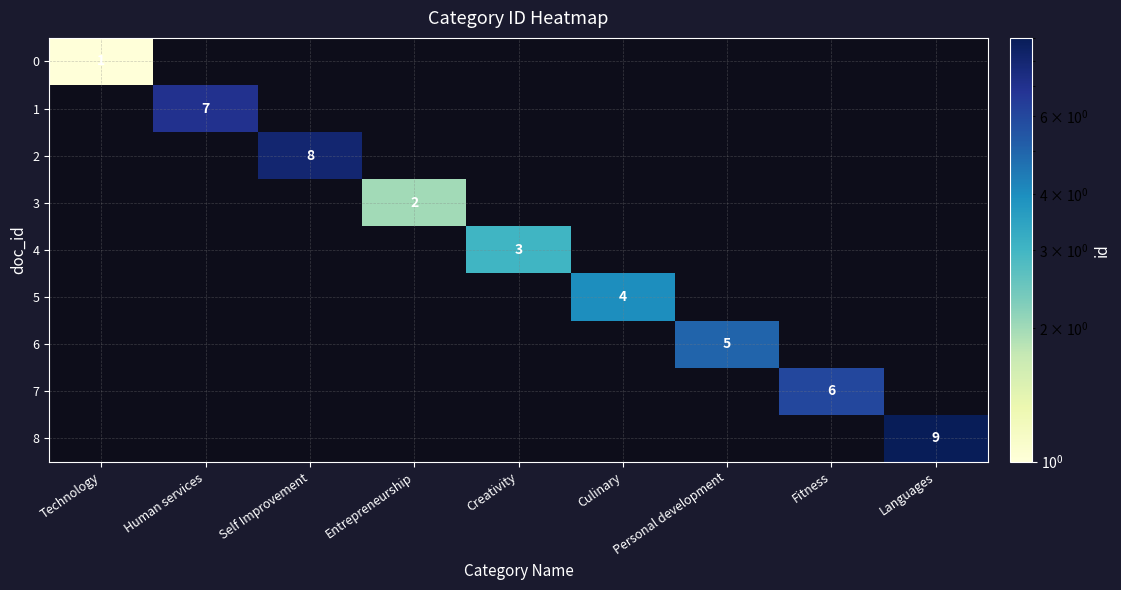

At how many categories does at least one series exceed 2?

7